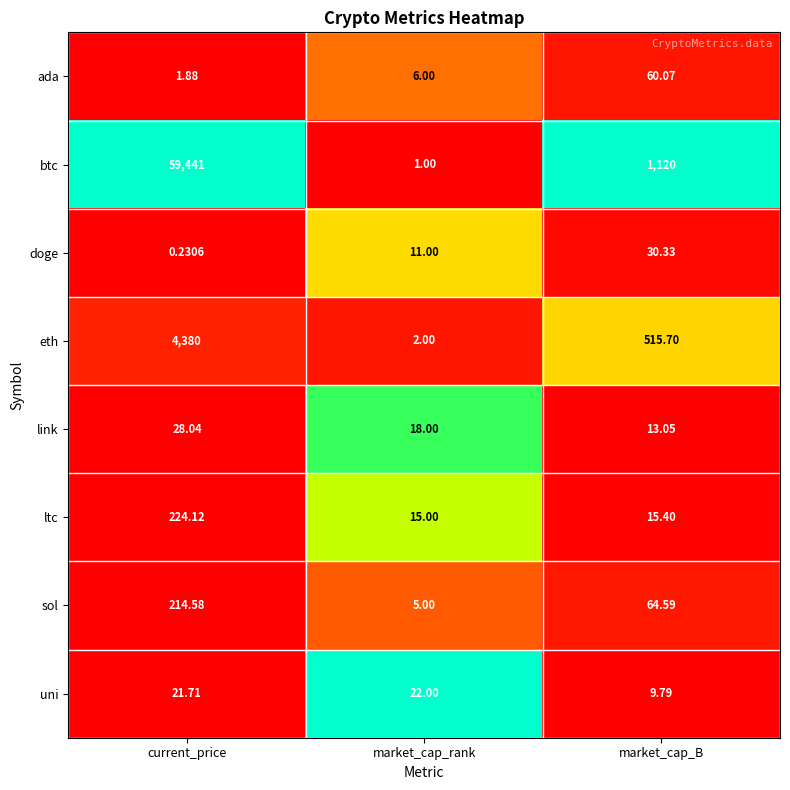

At which label does uni first exceed 21?

current_price